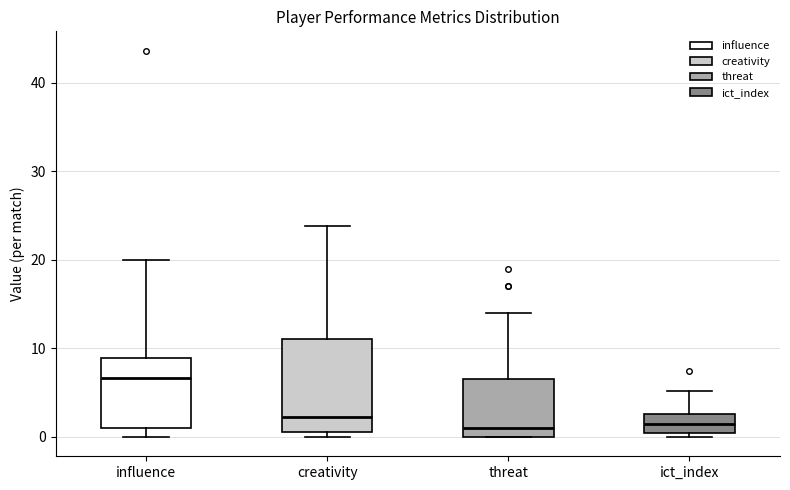

Reading left to right, read every box against the y-axis: the position of its median line, the range the box covers, and the ends of its whiskers. The values are not printed on the chart, so give them approximately, as read against the axis.

influence: median 7, box 1 to 9, whiskers 0 to 20
creativity: median 2, box 1 to 11, whiskers 0 to 24
threat: median 1, box 0 to 7, whiskers 0 to 14
ict_index: median 2, box 0 to 3, whiskers 0 (just below the box's lower edge) to 5